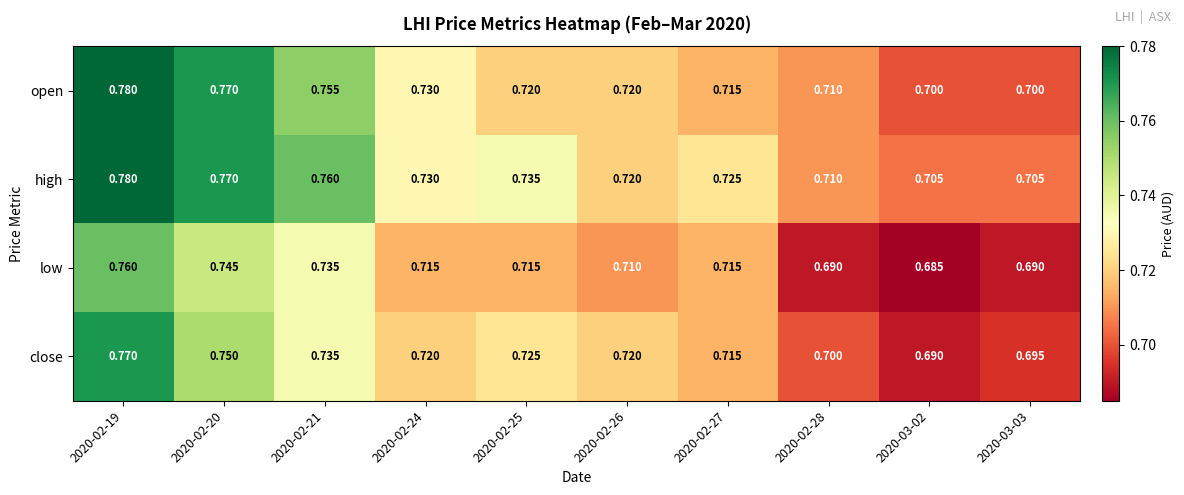

List the series in order of their overall mean, lowest first.

low, close, open, high